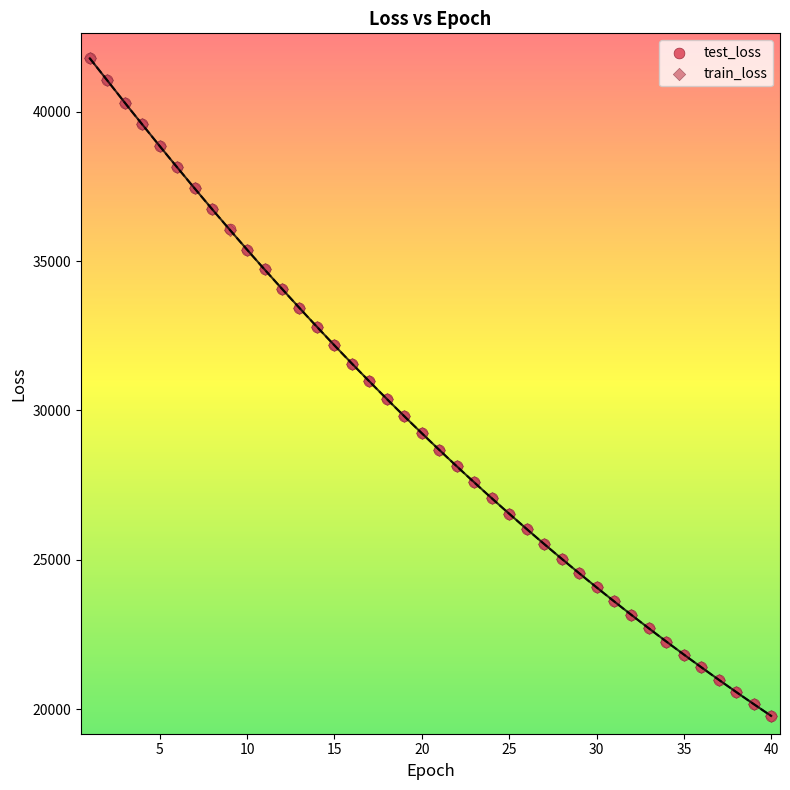

What are all the series names shown in the legend?

test_loss, train_loss